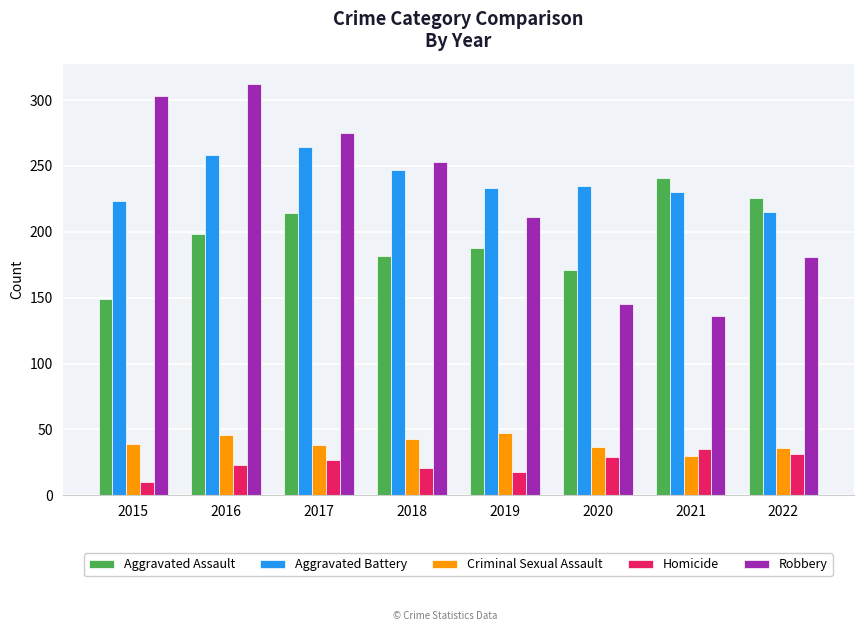

What is the difference between the second highest and second lowest values in the Aggravated Battery series?

35